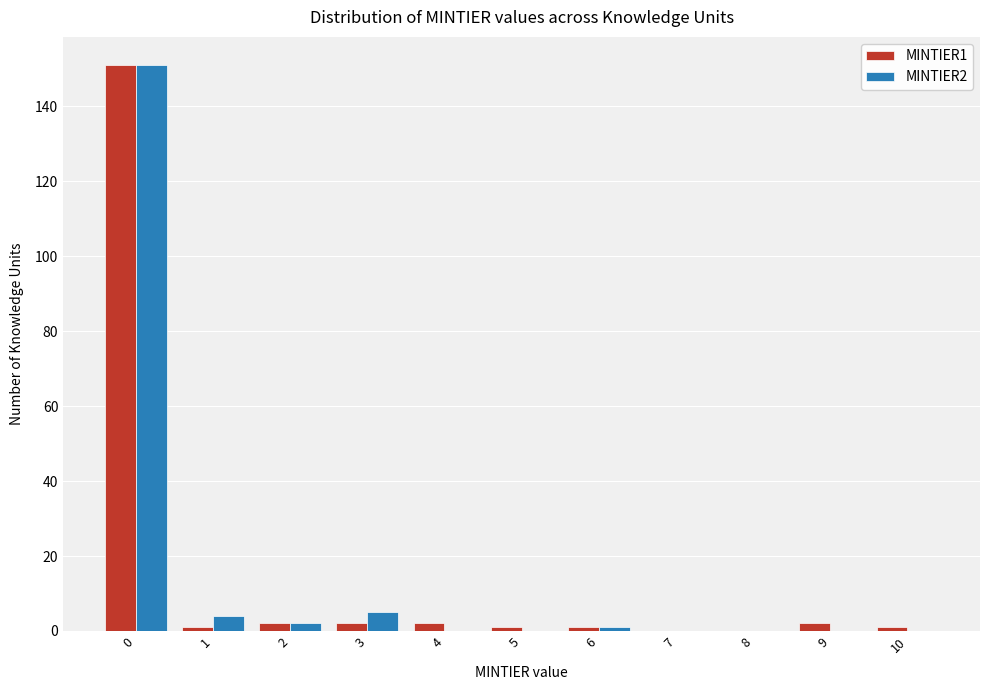

Reading right to left, extract all data points from this chart.

MINTIER1: 10=1	9=2	8=0	7=0	6=1	5=1	4=2	3=2	2=2	1=1	0=151
MINTIER2: 10=0	9=0	8=0	7=0	6=1	5=0	4=0	3=5	2=2	1=4	0=151